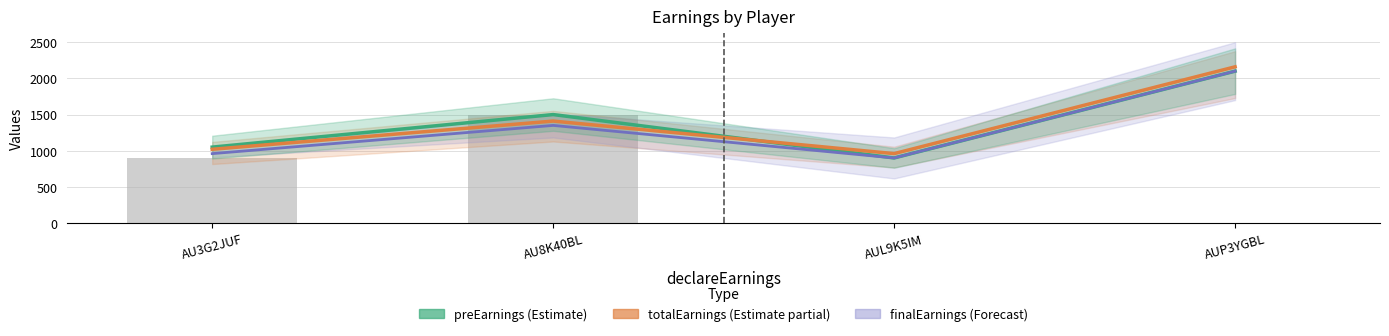

How many data points does each series have?

4